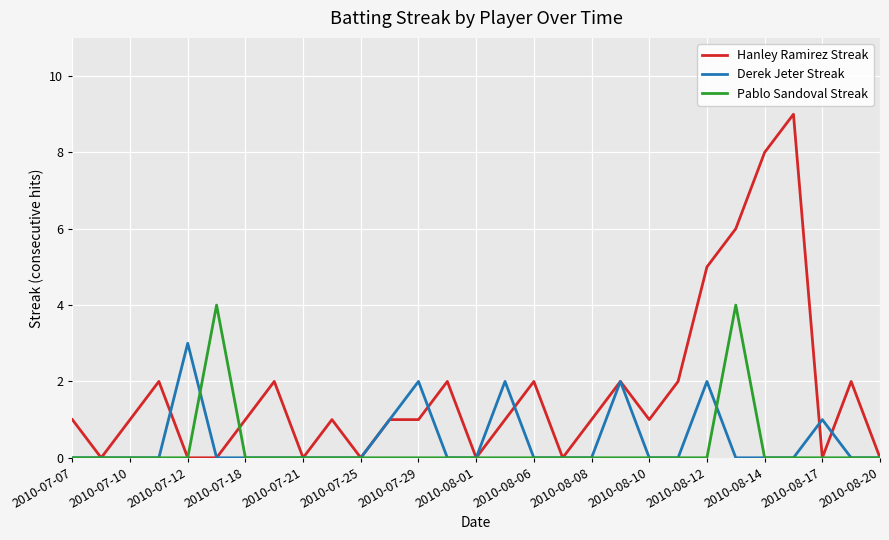

Does the chart display data point markers on the line(s)?

No